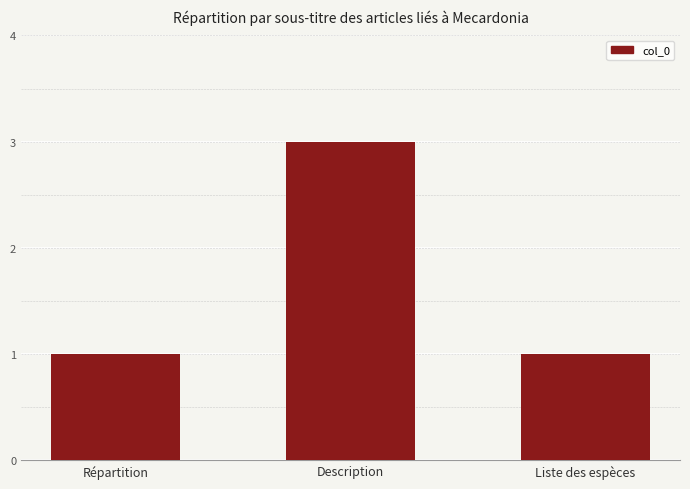

What is the minimum value shown in the chart?

1